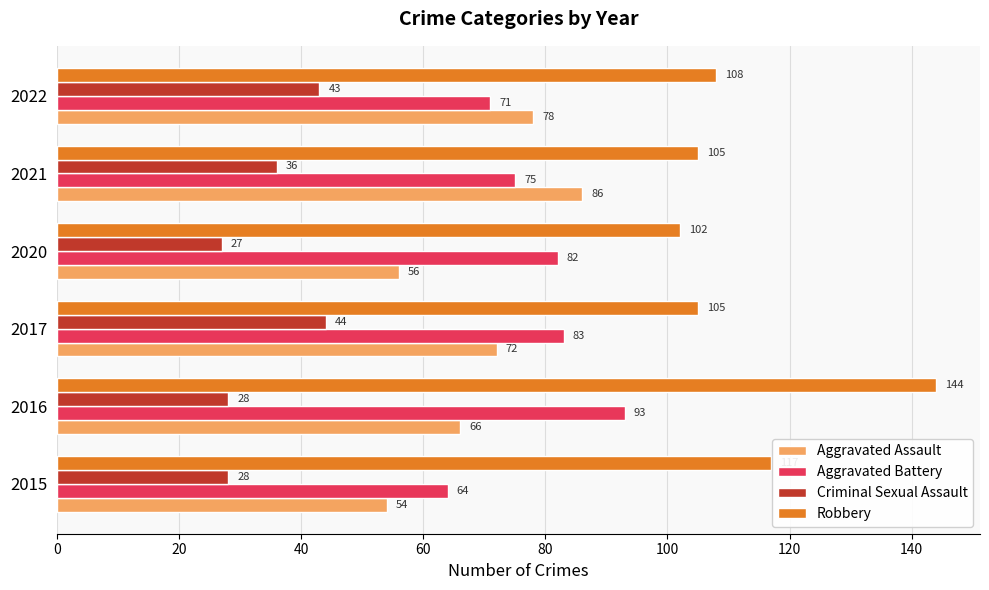

At which label does Aggravated Assault reach its peak?

2021